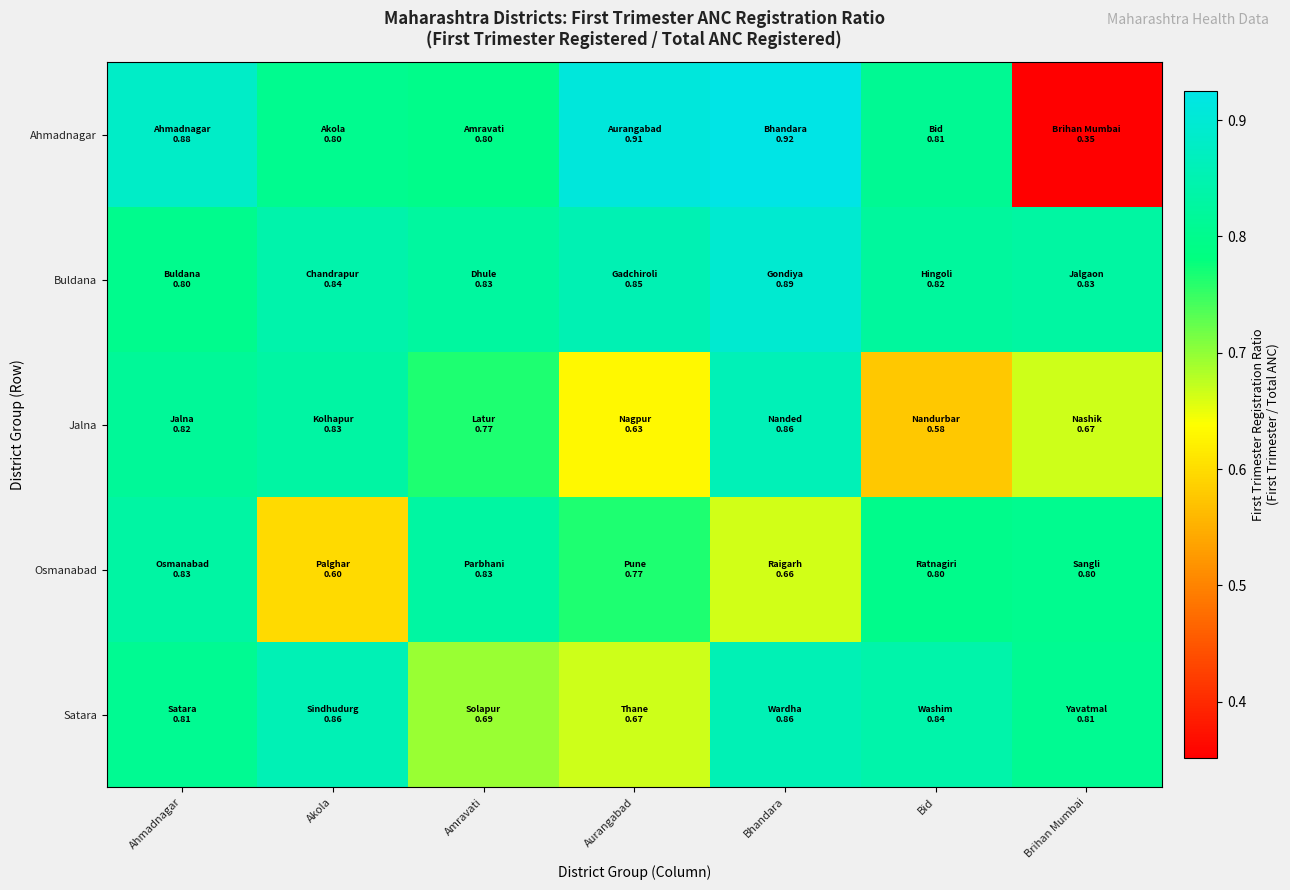

At Brihan Mumbai, list the series in order from largest to smallest.

Buldana, Satara, Osmanabad, Jalna, Ahmadnagar